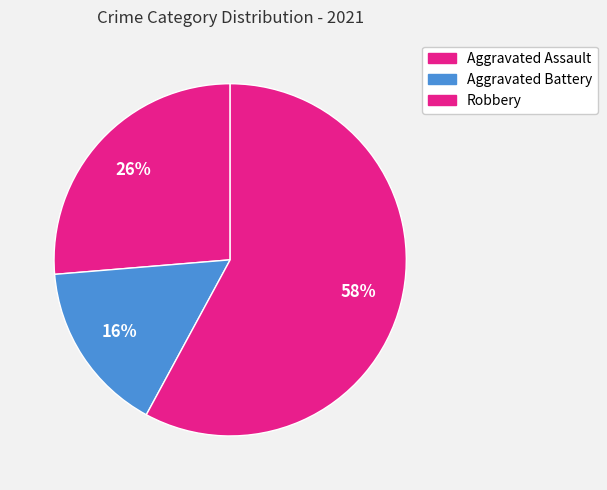

What is the change in value from Aggravated Assault to Robbery?

+6